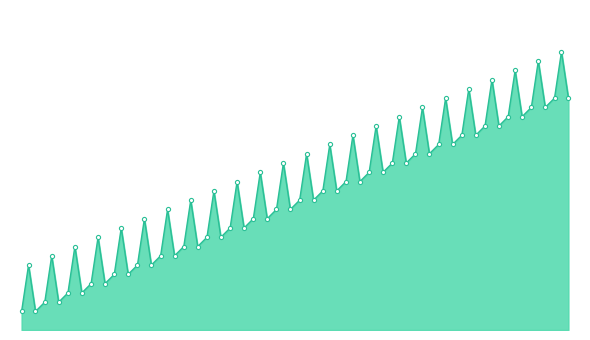

At how many categories does at least one series exceed 29?

1